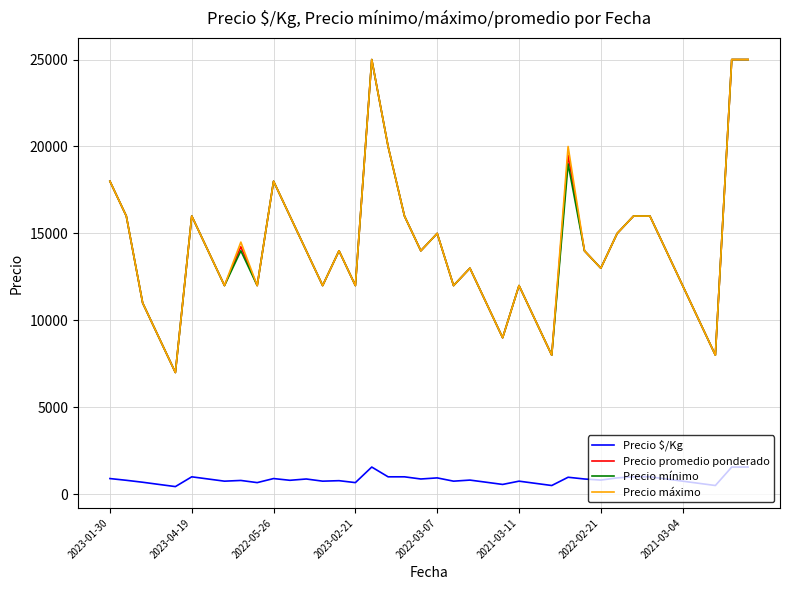

What is the greatest value displayed?

25000